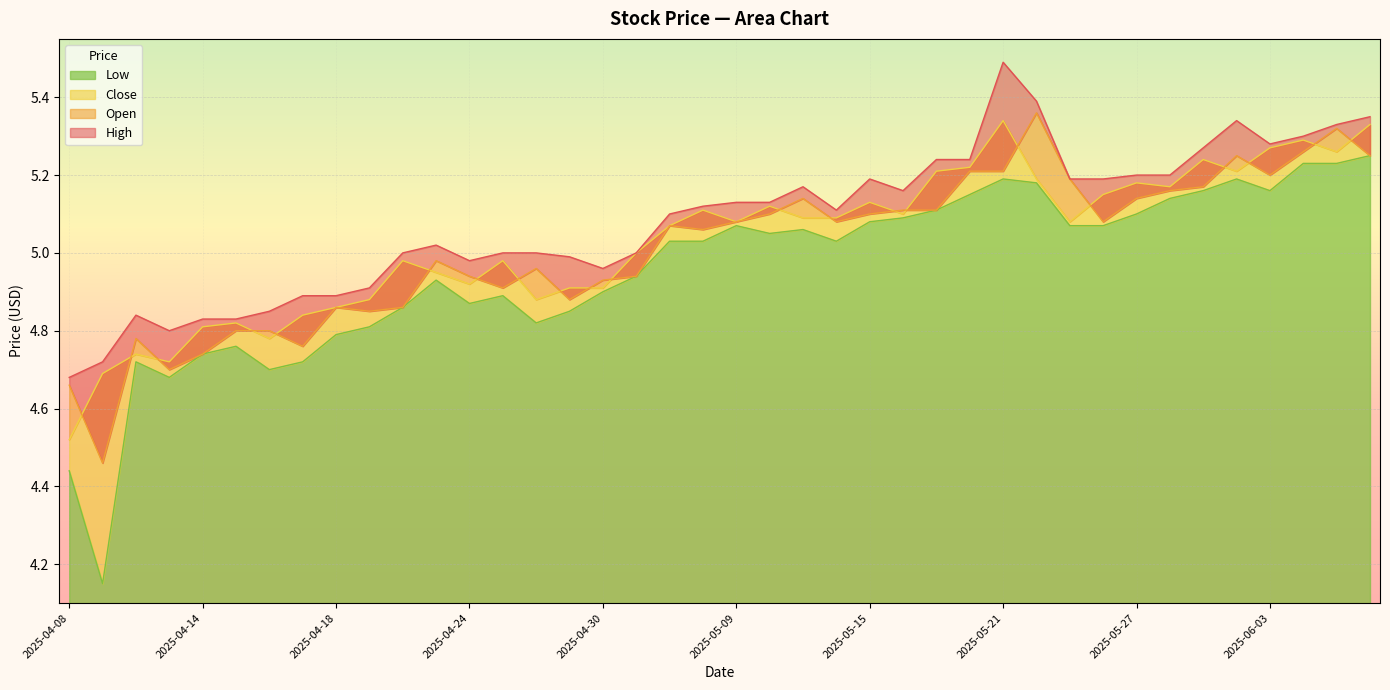

Where is low nearest to the value 4?

2025-04-09